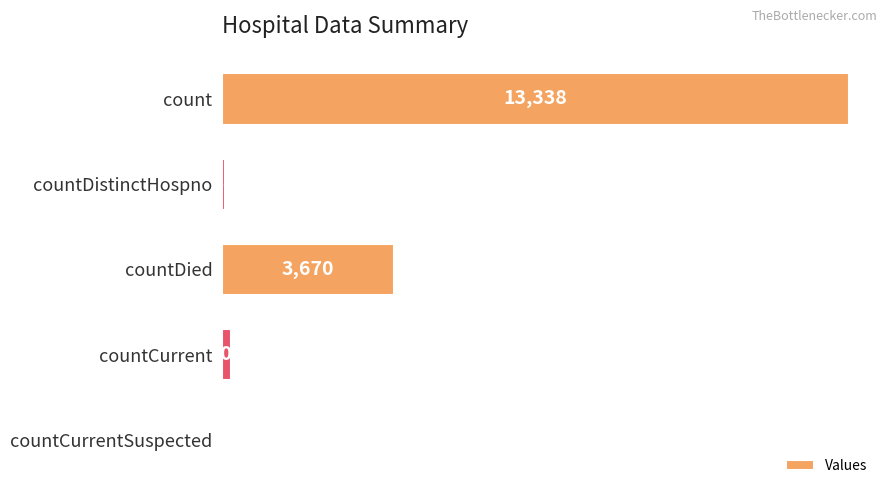

At which category does the chart reach its peak across all series?

count